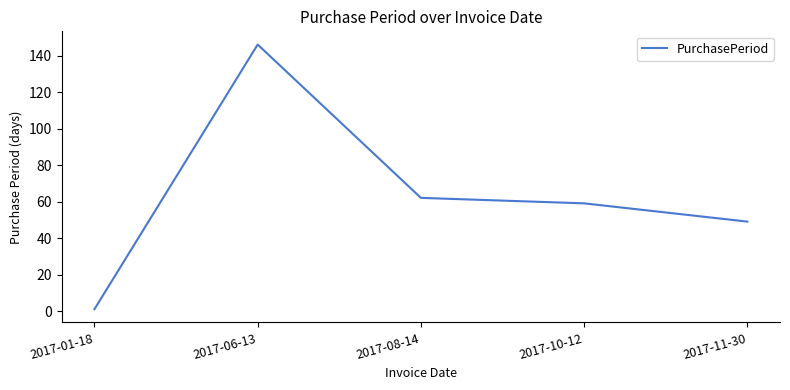

Between 2017-06-13 and 2017-01-18, which is larger?

2017-06-13